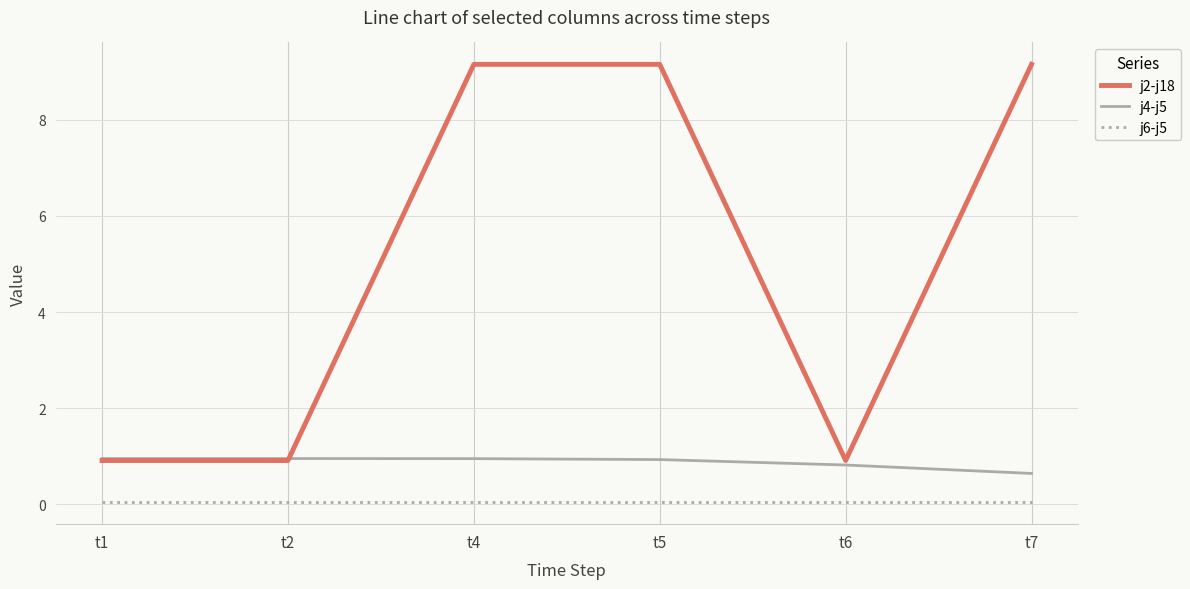

Which series has the largest total across all categories?

j2-j18